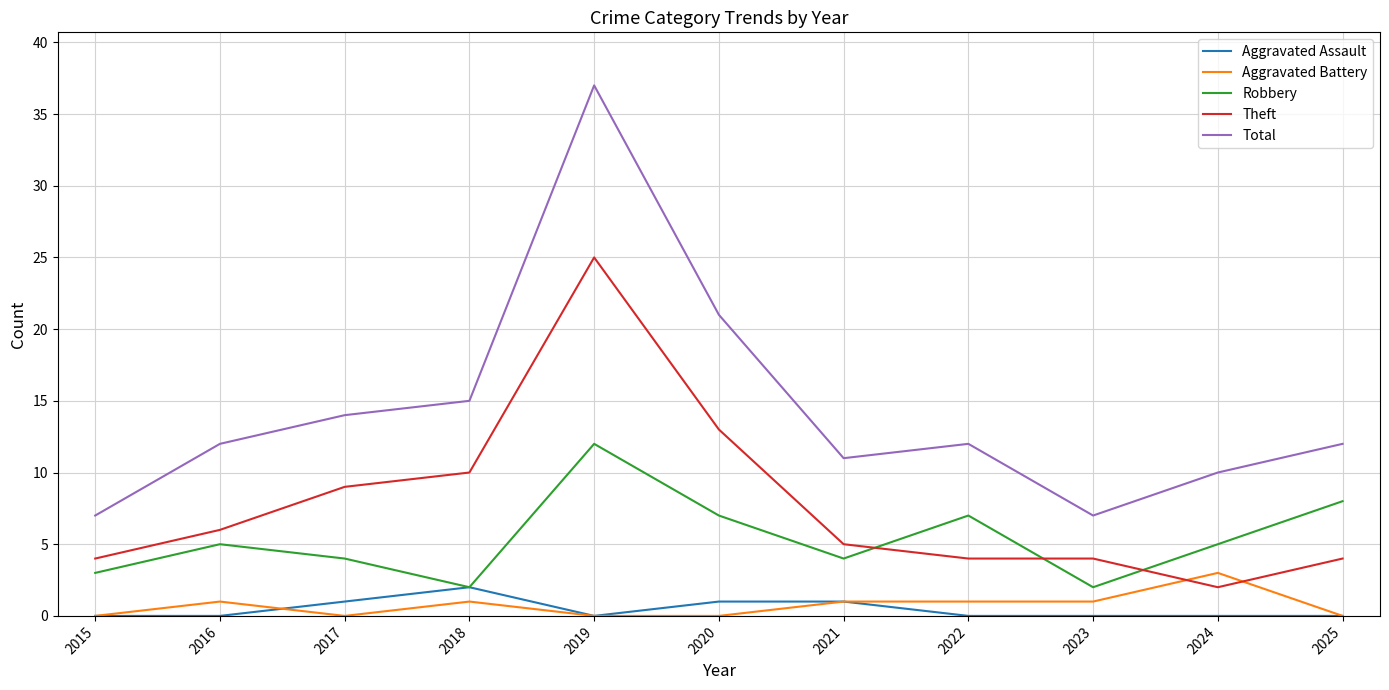

The value of Aggravated Battery at 2019 is 2. True or false?

False